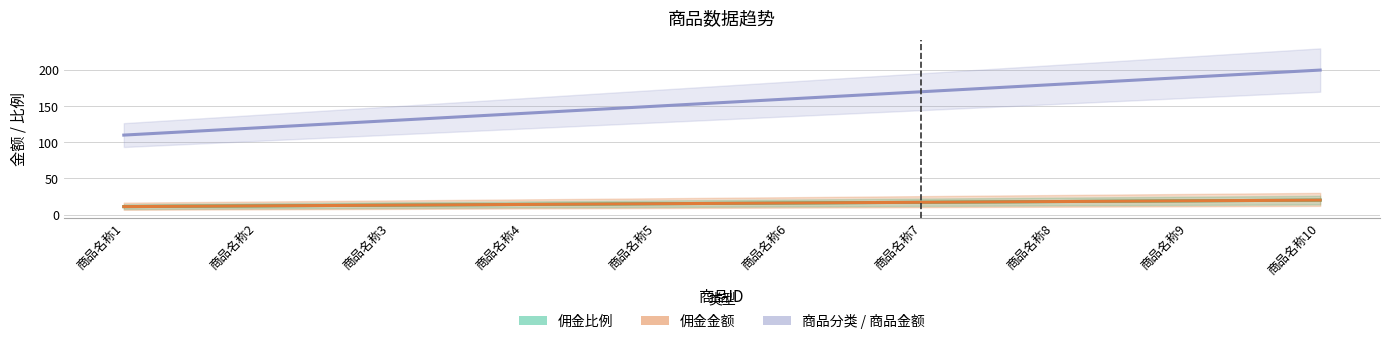

At which label is 商品分类 / 商品金额 closest to 155?

商品名称5